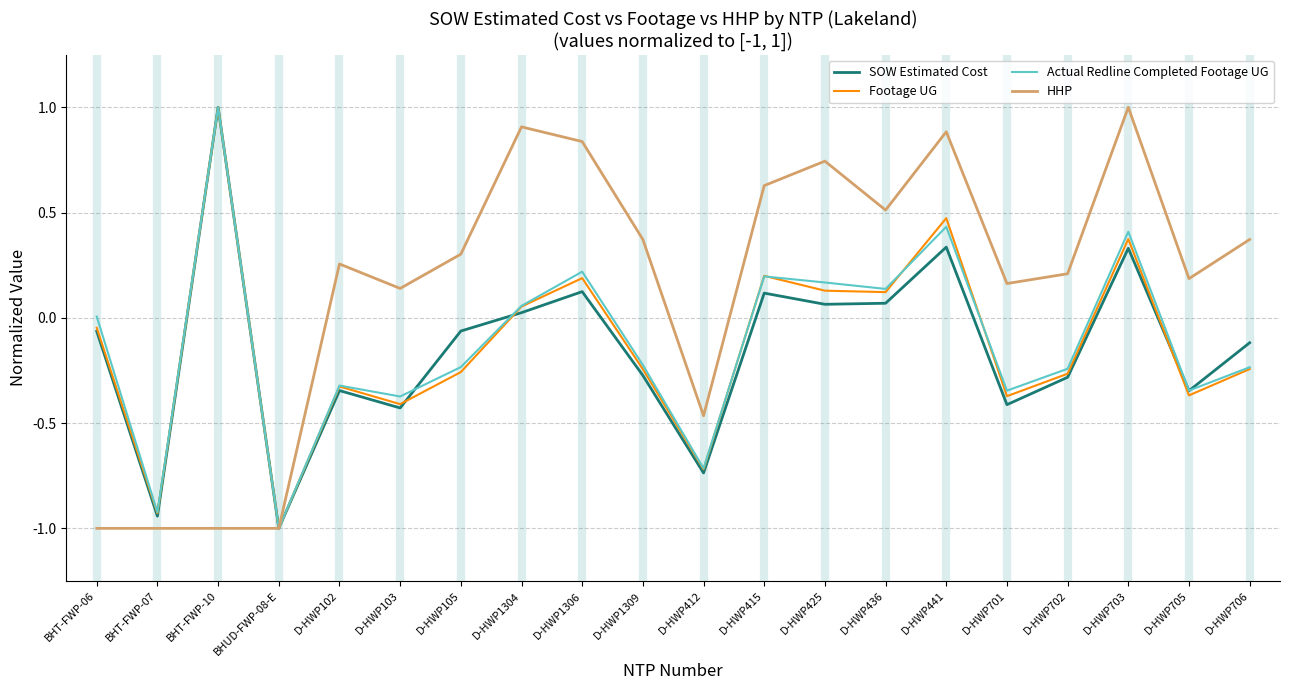

Which series changed the most between D-HWP103 and D-HWP425?

HHP